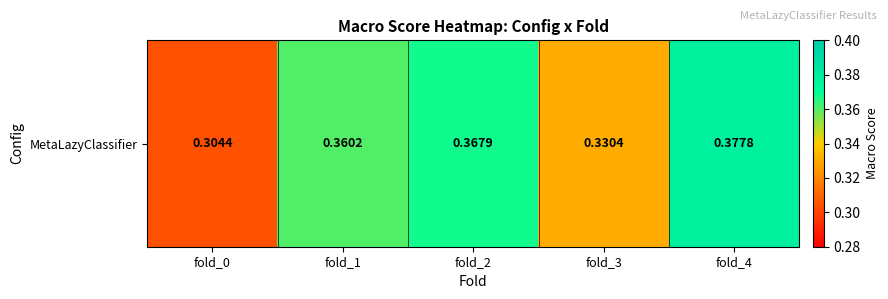

Reading left to right, extract all data points from this chart.

fold_0=0.3	fold_1=0.4	fold_2=0.4	fold_3=0.3	fold_4=0.4